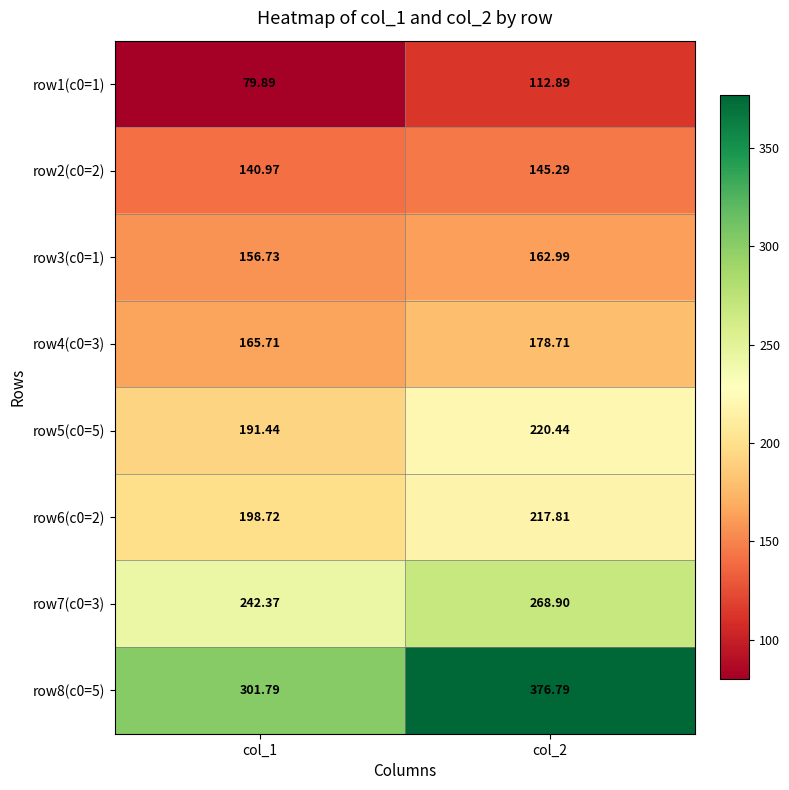

How many distinct data groups are displayed?

8